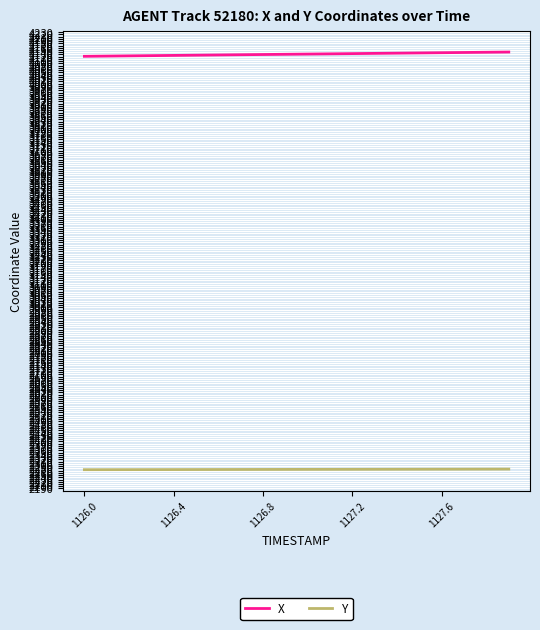

What are all the series names shown in the legend?

X, Y